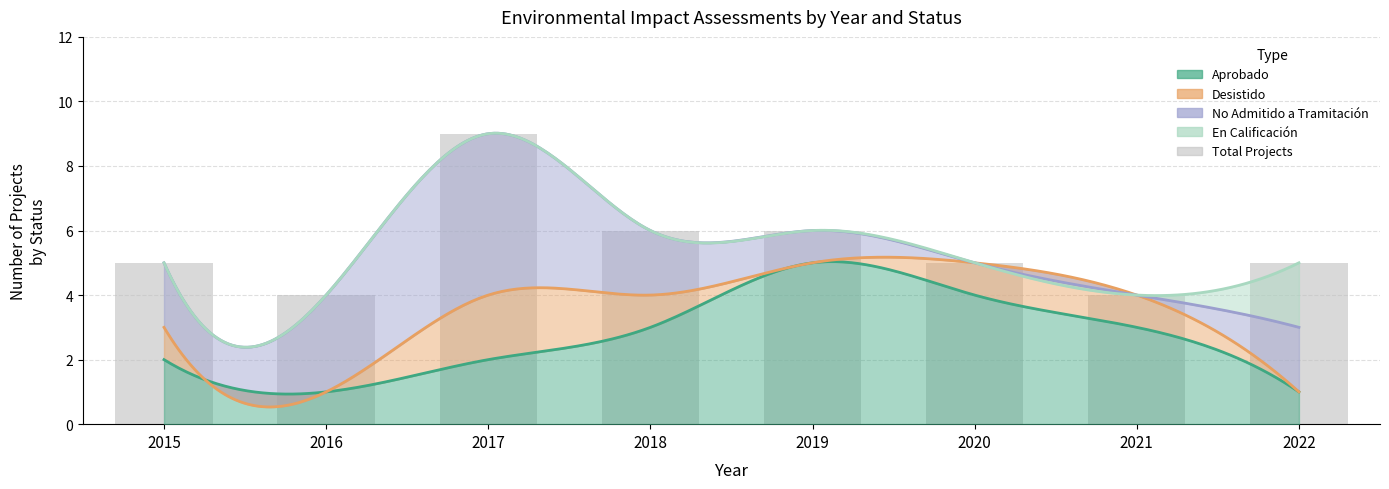

Is it true that the value at 2020 is 5?

True